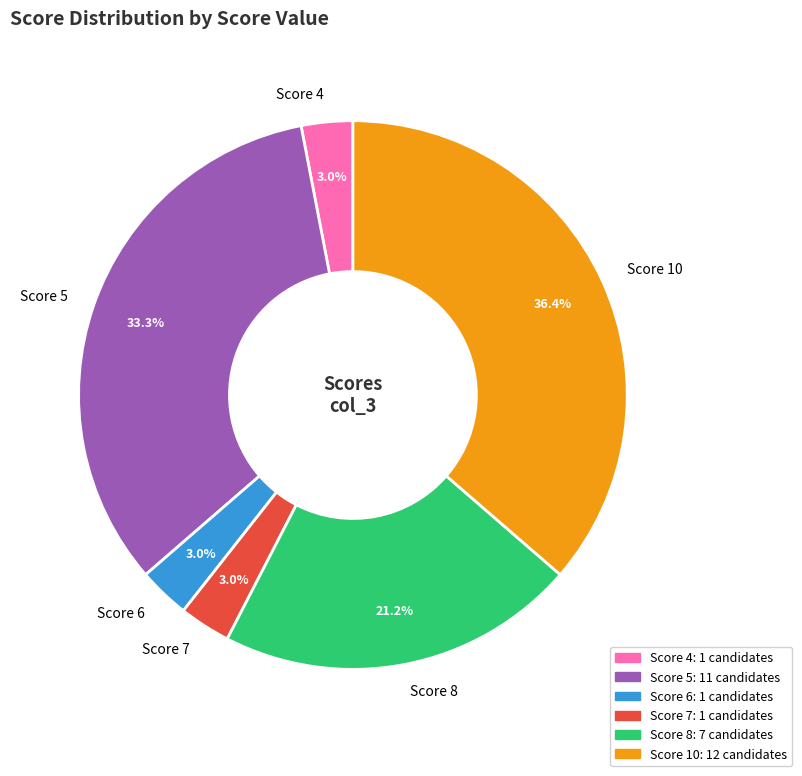

How much of the chart is everything except Score 5?

66.7%